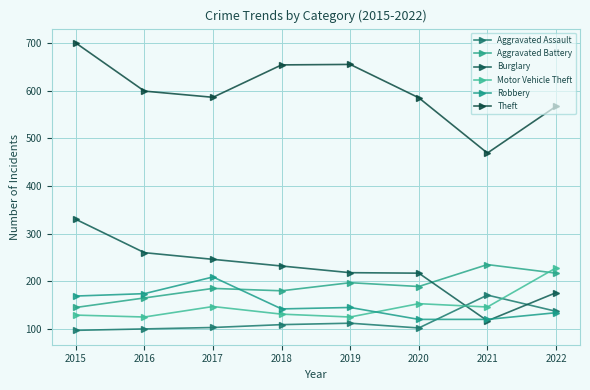

What is the spread (max minus min) of values at 2016?

499